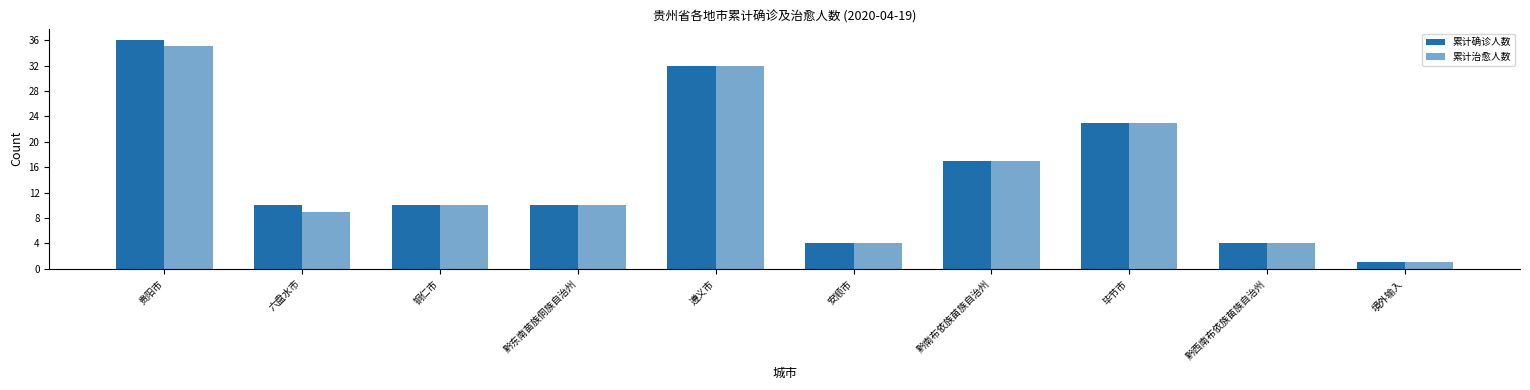

The value of 累计治愈人数 at 黔南布依族苗族自治州 is 24. True or false?

False